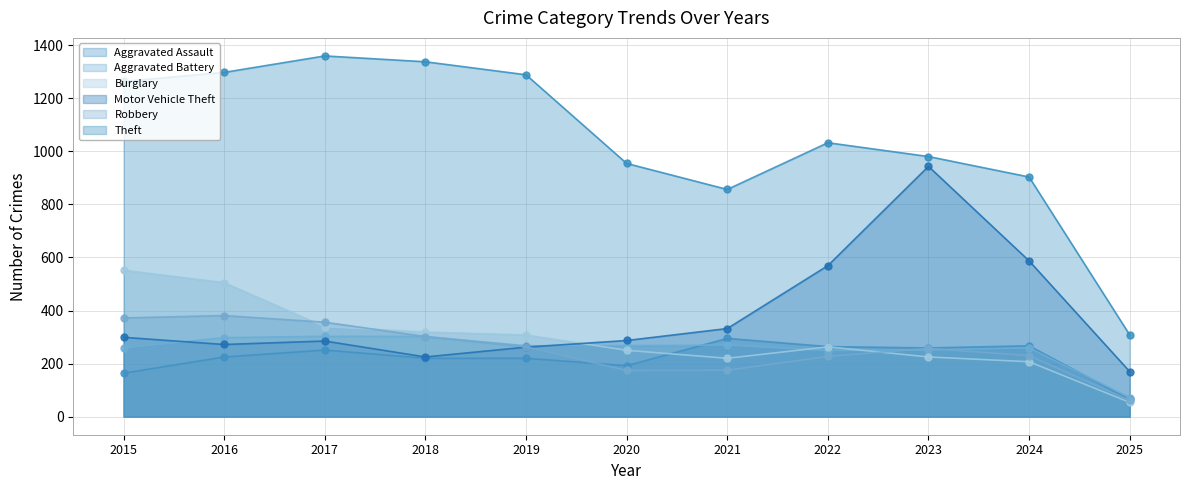

What are all the series names shown in the legend?

Aggravated Assault, Aggravated Battery, Burglary, Motor Vehicle Theft, Robbery, Theft